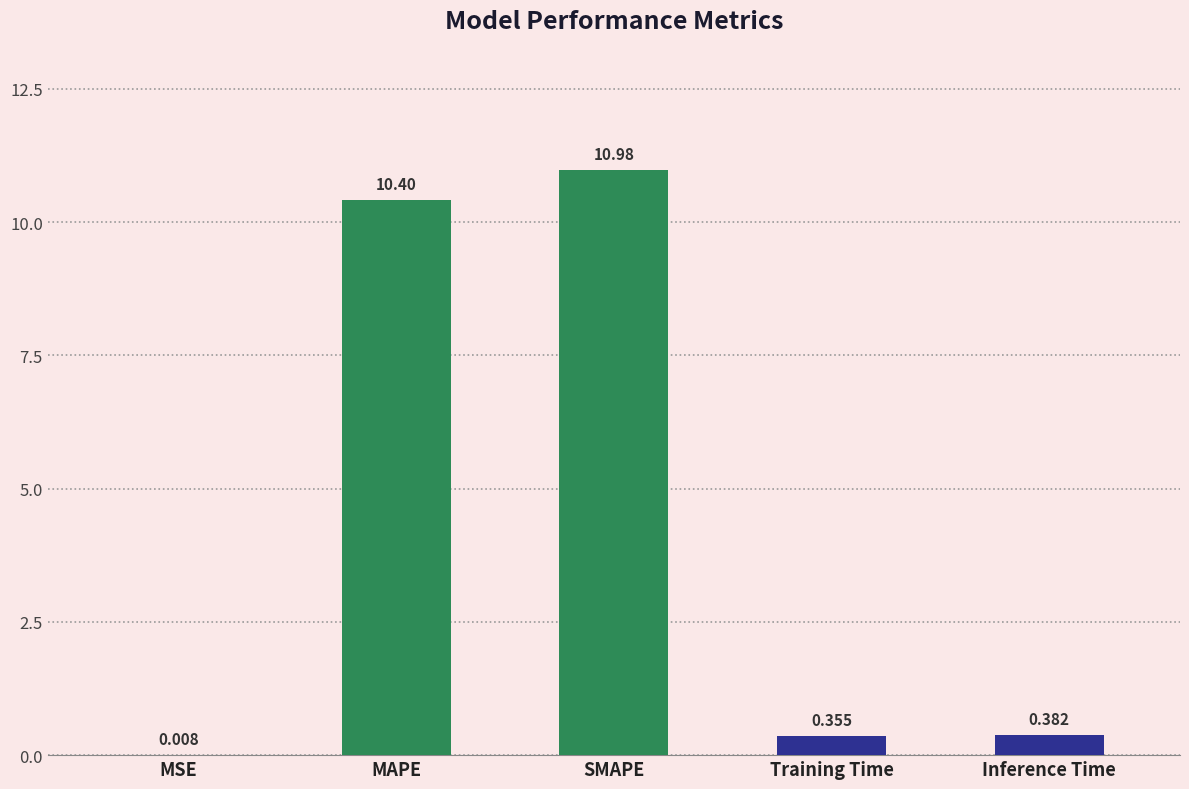

Where is the data nearest to the value 5?

Inference Time